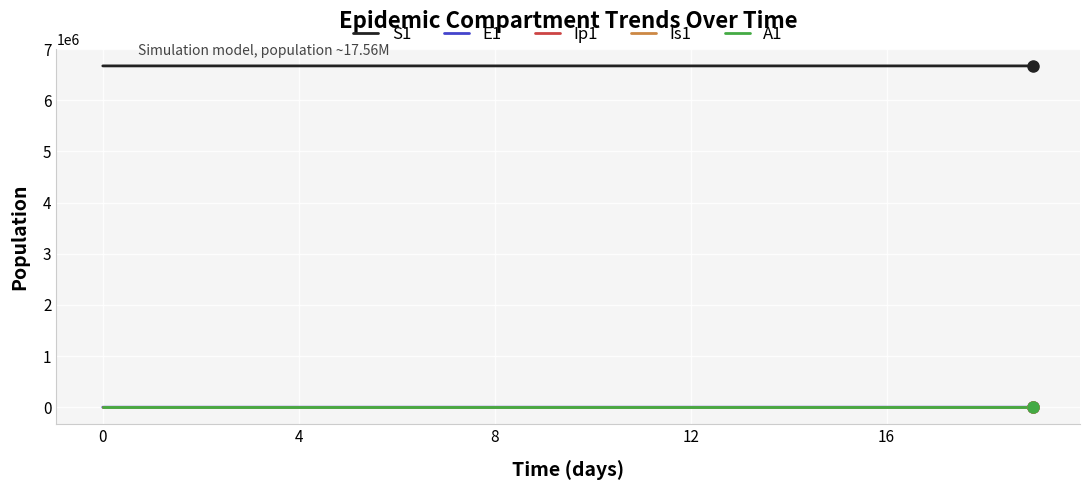

What is the maximum value shown in the chart?

6671082.0